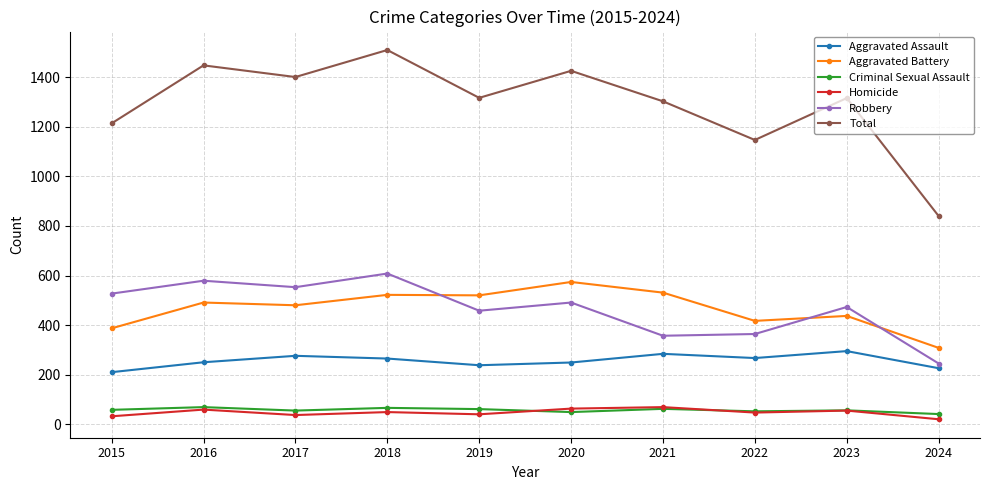

Is the value of Homicide at 2017 greater than the value of Criminal Sexual Assault at 2021?

No